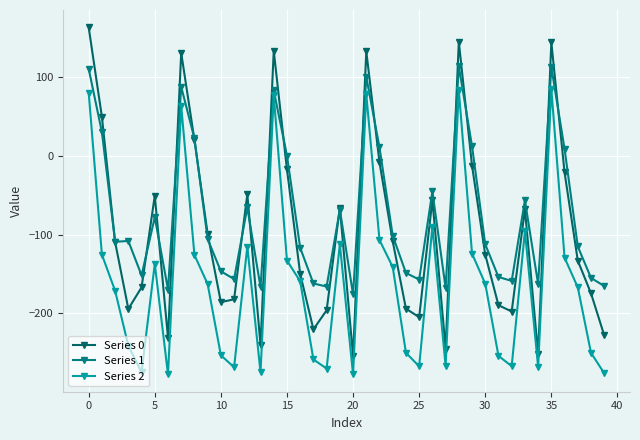

What is the difference between the maximum and second lowest values in the Series 2 series?

361.5